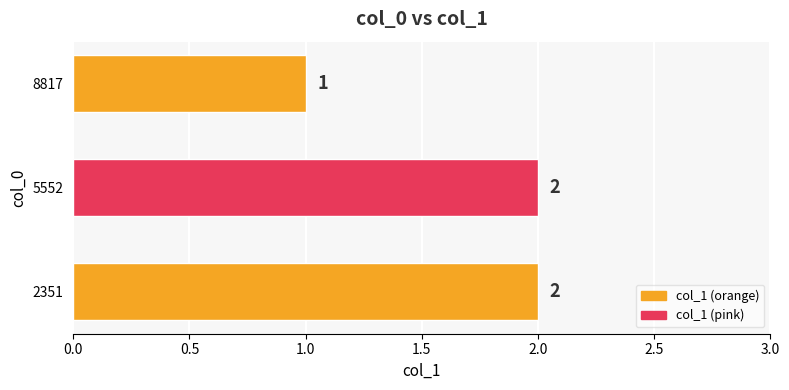

Approximately how many times larger is the value at 5552 compared to 2351?

1.0